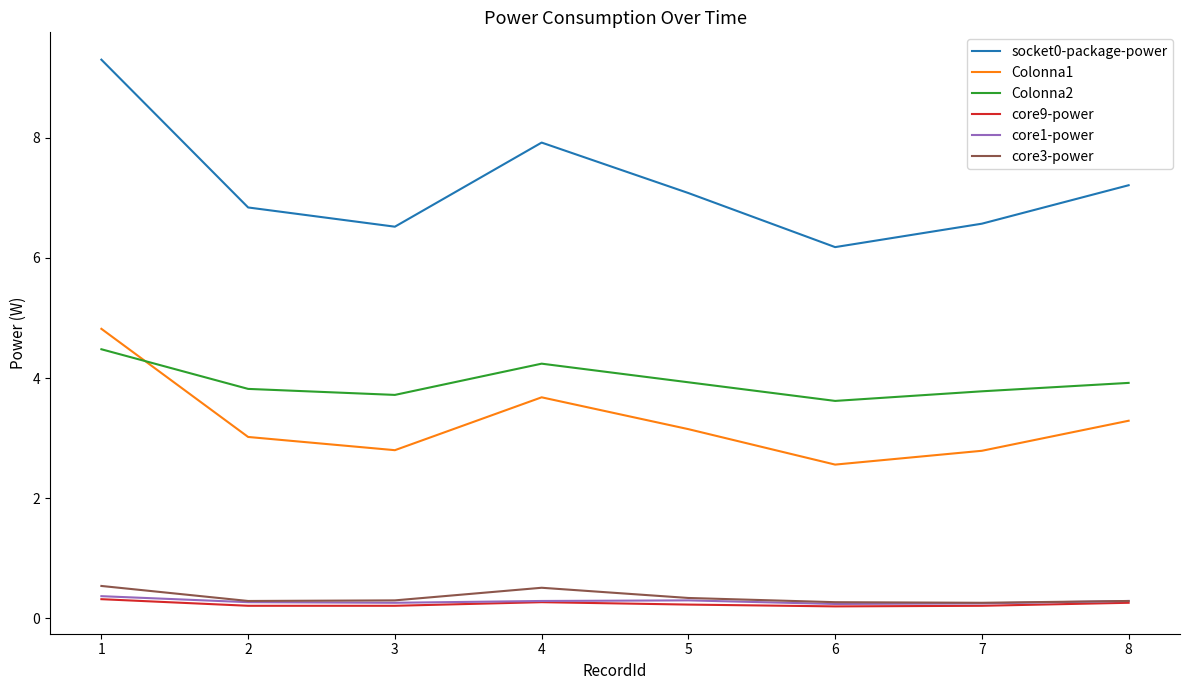

At which label does Colonna1 reach its peak?

1